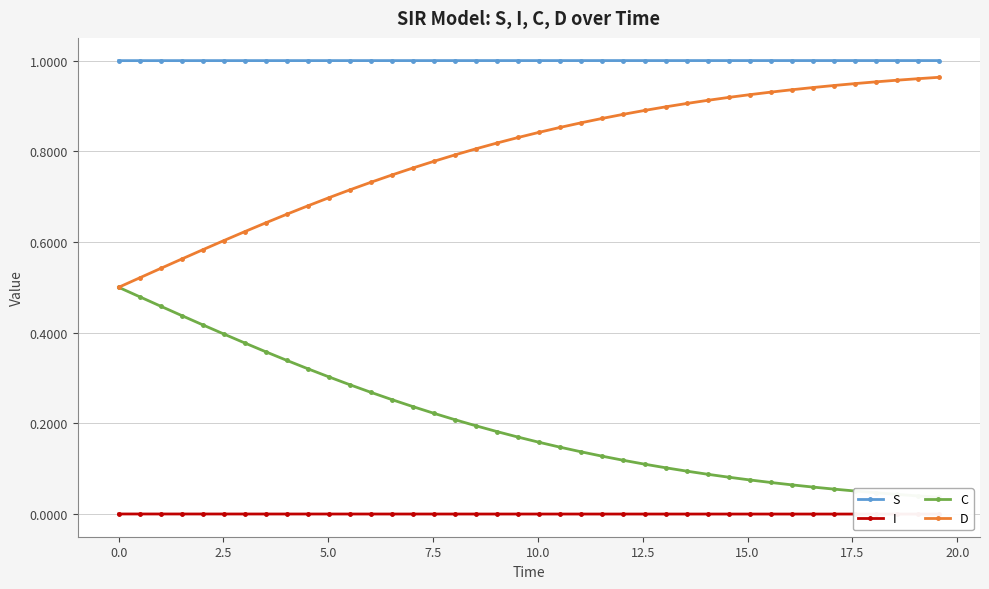

True or false: S and D intersect in this chart.

False